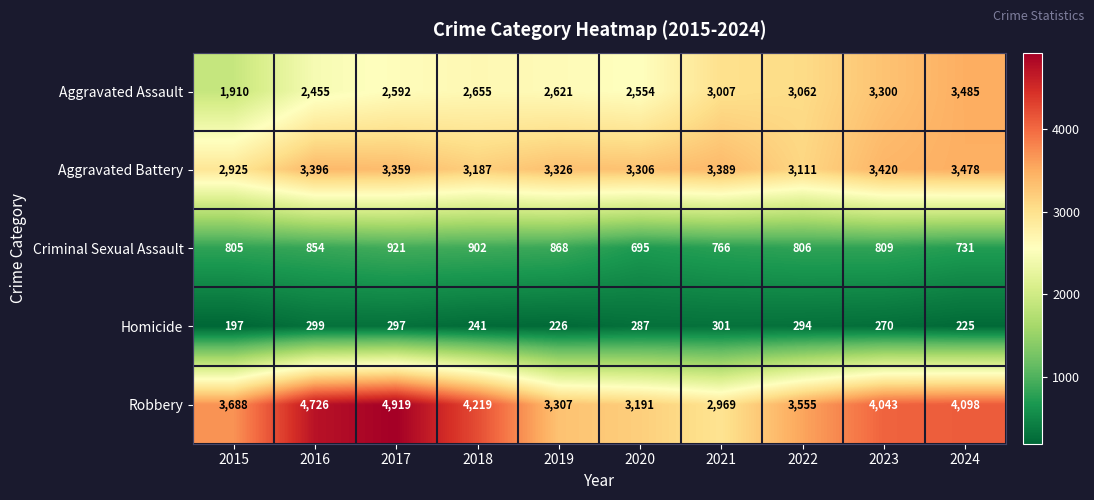

Between 2015 and 2019, which series saw the biggest shift?

Aggravated Assault